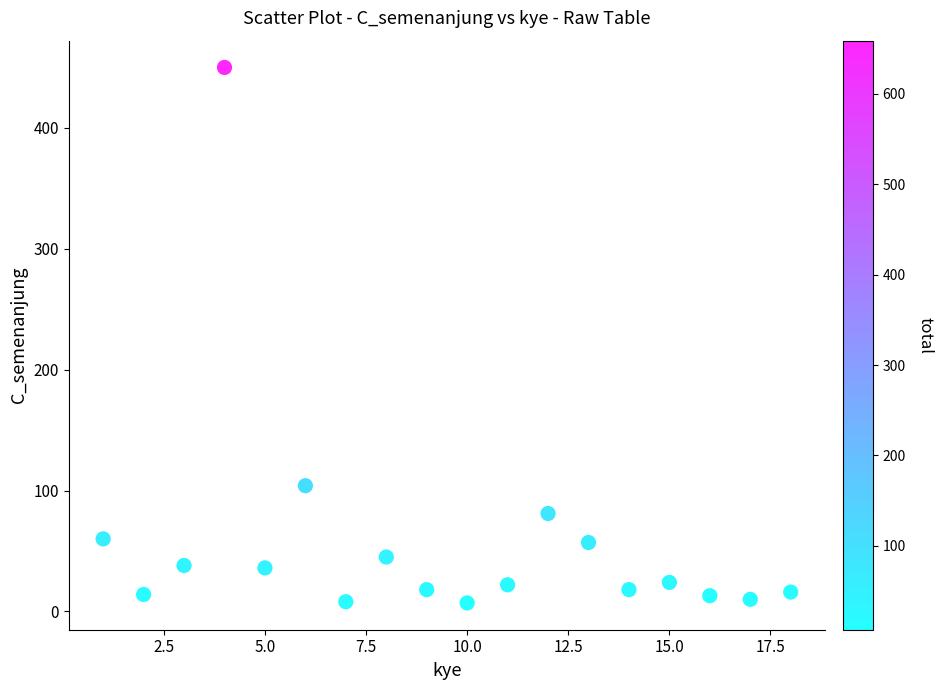

What is the range of X values (max minus min)?

17